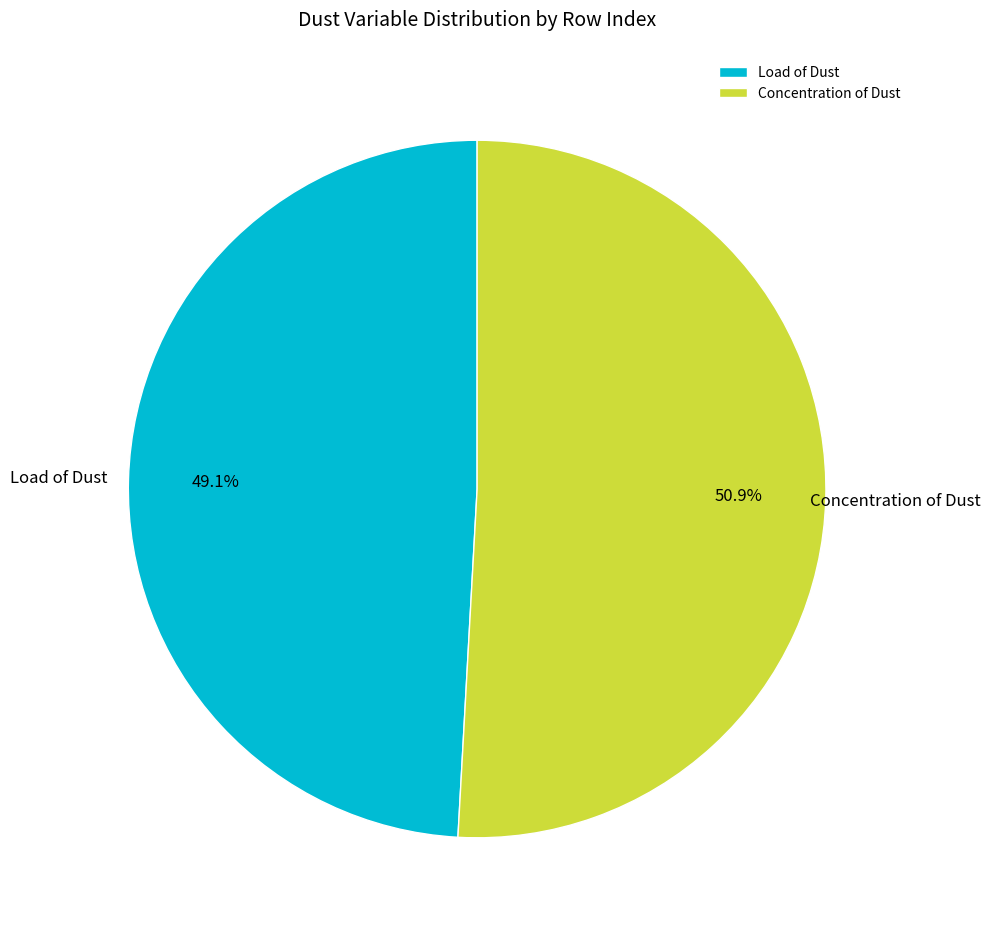

How many slices are in this pie chart?

2